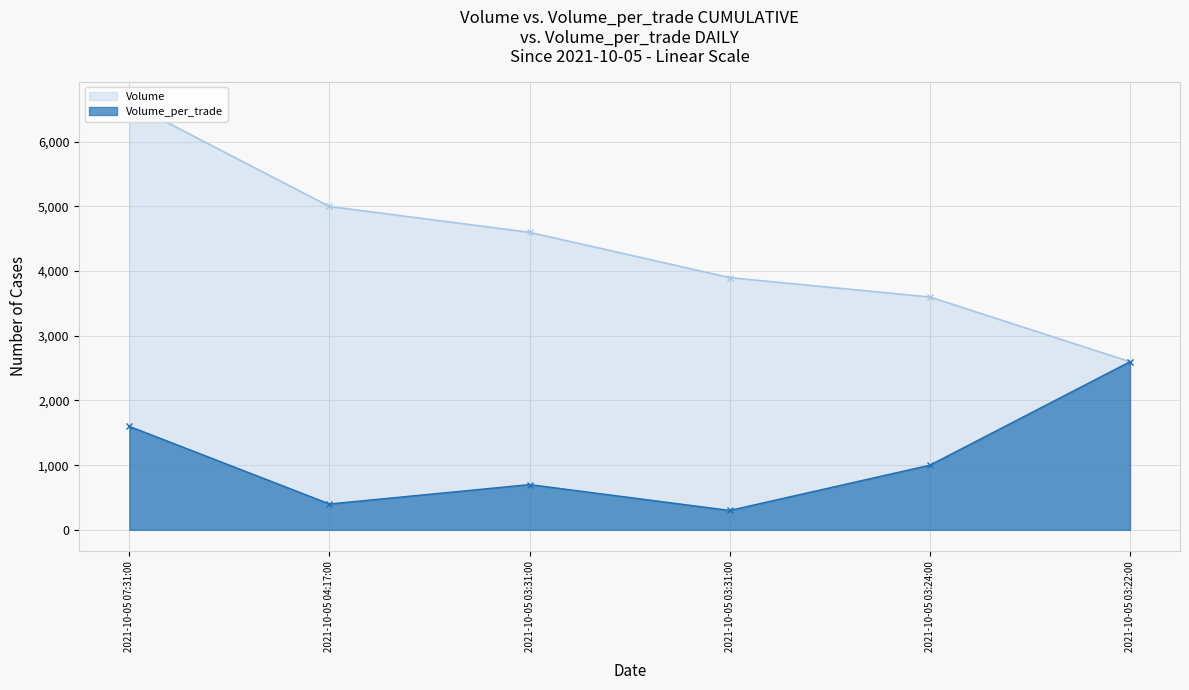

What is the total value across all series at 2021-10-05 07:31:00?

8200